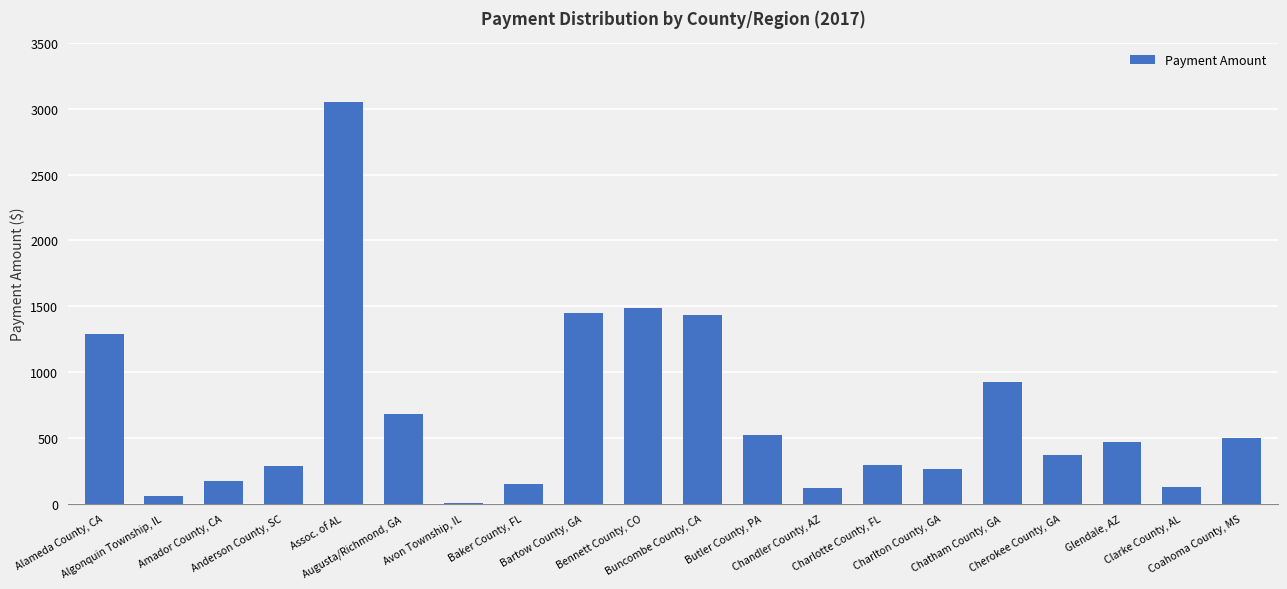

What is the minimum value shown in the chart?

2.5